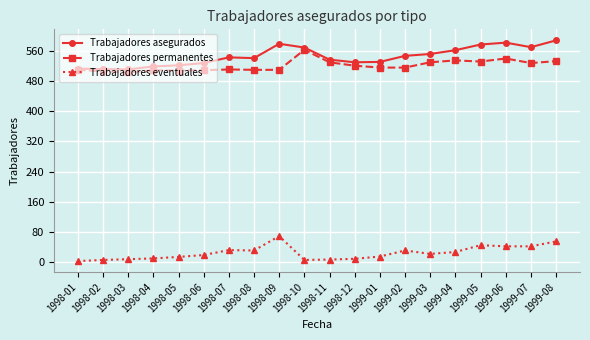

Which series changed the most between 1998-08 and 1998-12?

Trabajadores eventuales